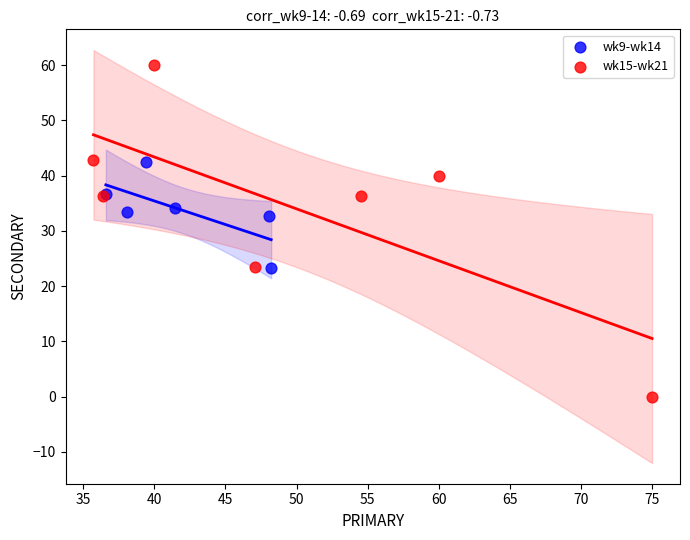

Which series contains the highest Y value?

wk15-wk21